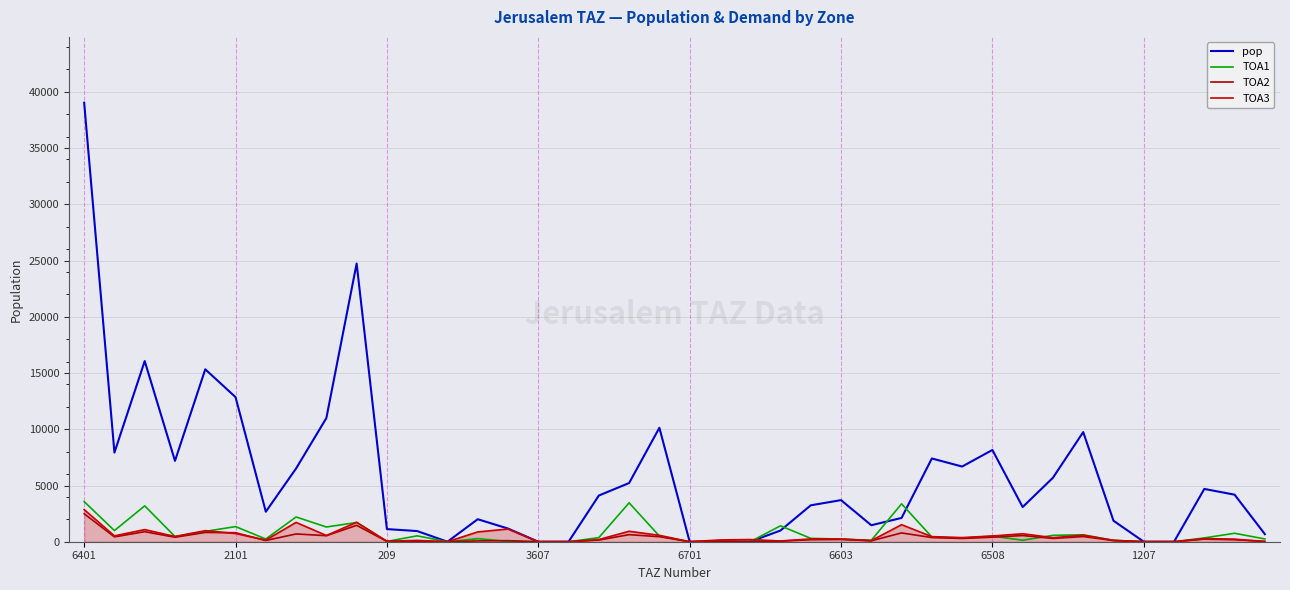

Does the chart have visible grid lines?

Yes